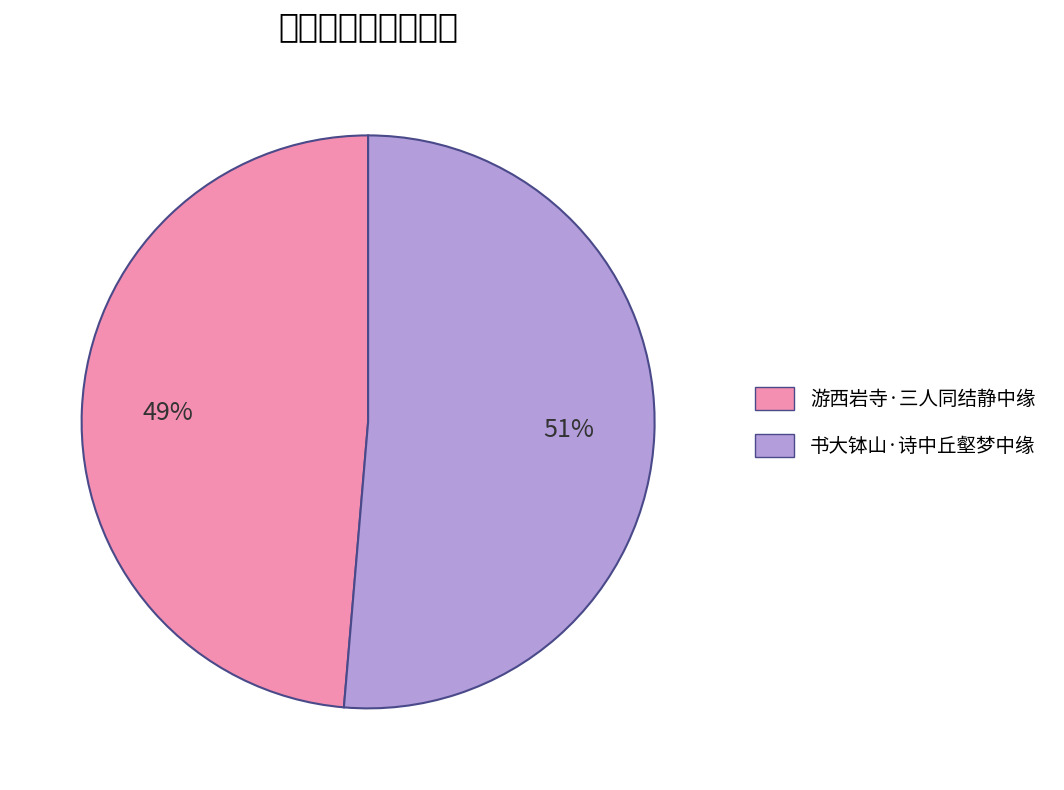

Which slice is the largest?

书大钵山·诗中丘壑梦中缘